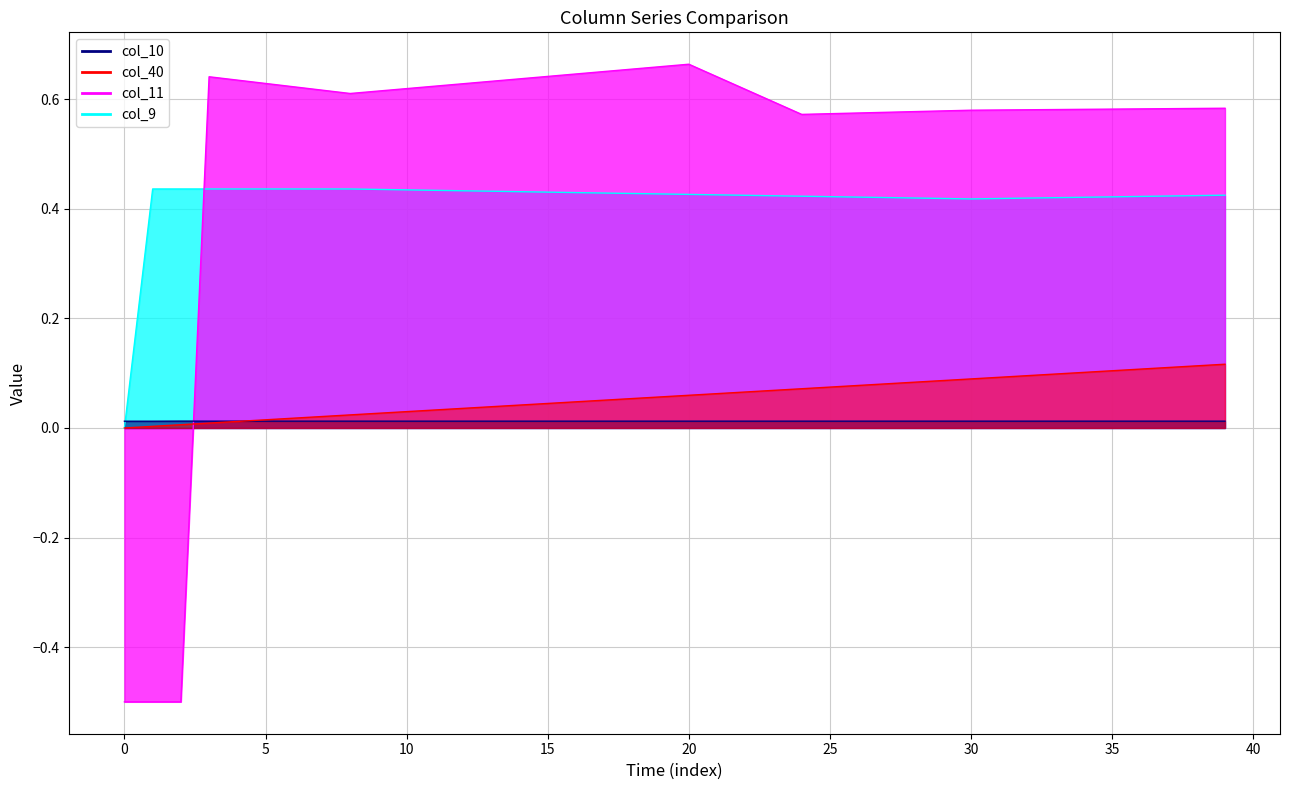

Reading left to right, extract all data points from this chart.

col_40: 0.0	0.0	0.0	0.0	0.0	0.0	0.0	0.0	0.0	0.0	0.0	0.0	0.0	0.0	0.0	0.0	0.0	0.1	0.1	0.1	0.1	0.1	0.1	0.1	0.1	0.1	0.1	0.1	0.1	0.1	0.1	0.1	0.1	0.1	0.1	0.1	0.1	0.1	0.1	0.1
col_10: 0.0	0.0	0.0	0.0	0.0	0.0	0.0	0.0	0.0	0.0	0.0	0.0	0.0	0.0	0.0	0.0	0.0	0.0	0.0	0.0	0.0	0.0	0.0	0.0	0.0	0.0	0.0	0.0	0.0	0.0	0.0	0.0	0.0	0.0	0.0	0.0	0.0	0.0	0.0	0.0
col_9: 0.0	0.4	0.4	0.4	0.4	0.4	0.4	0.4	0.4	0.4	0.4	0.4	0.4	0.4	0.4	0.4	0.4	0.4	0.4	0.4	0.4	0.4	0.4	0.4	0.4	0.4	0.4	0.4	0.4	0.4	0.4	0.4	0.4	0.4	0.4	0.4	0.4	0.4	0.4	0.4
col_11: -0.5	-0.5	-0.5	0.6	0.6	0.6	0.6	0.6	0.6	0.6	0.6	0.6	0.6	0.6	0.6	0.6	0.6	0.7	0.7	0.7	0.7	0.6	0.6	0.6	0.6	0.6	0.6	0.6	0.6	0.6	0.6	0.6	0.6	0.6	0.6	0.6	0.6	0.6	0.6	0.6